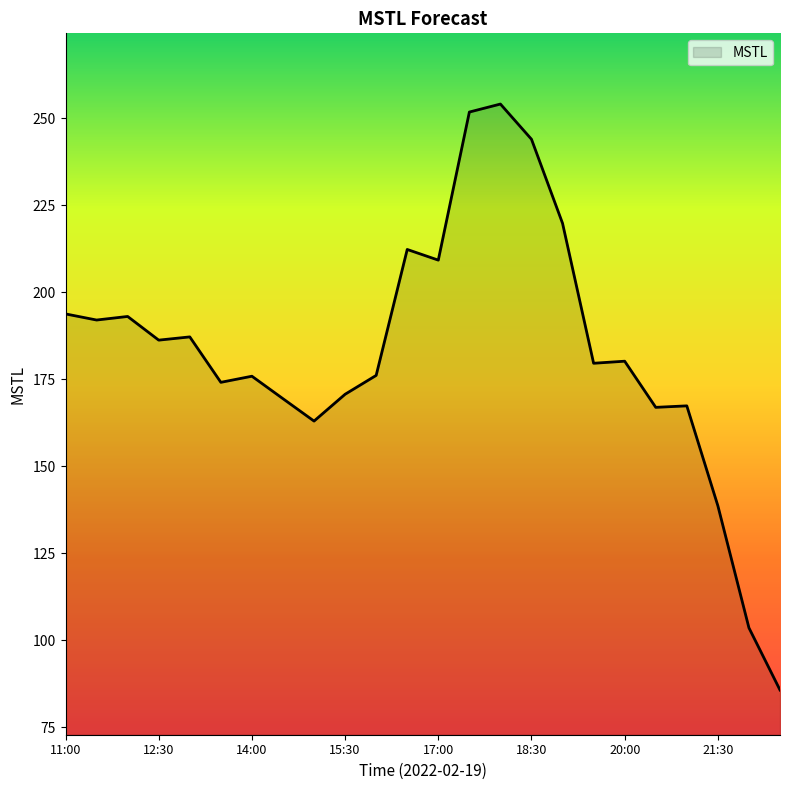

What is the maximum value shown in the chart?

254.1